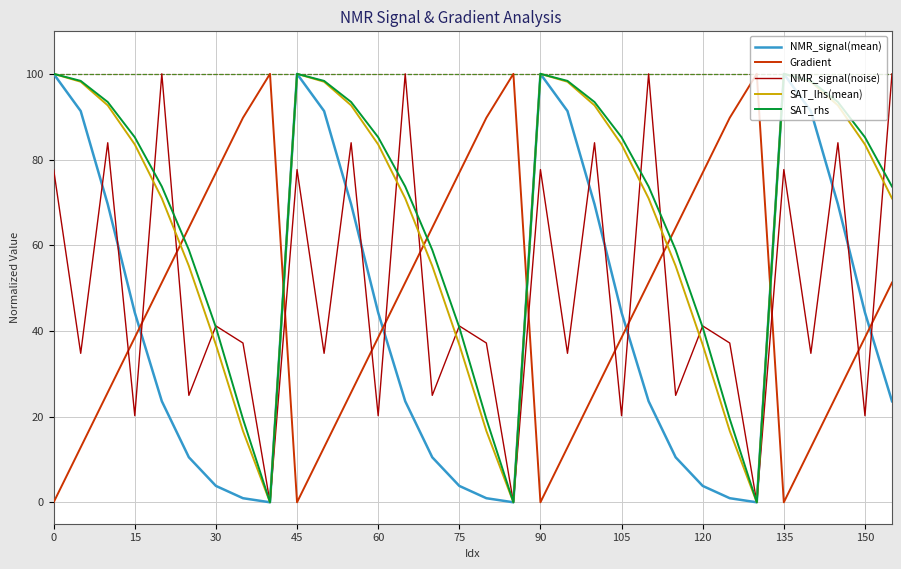

Does the chart display data point markers on the line(s)?

No